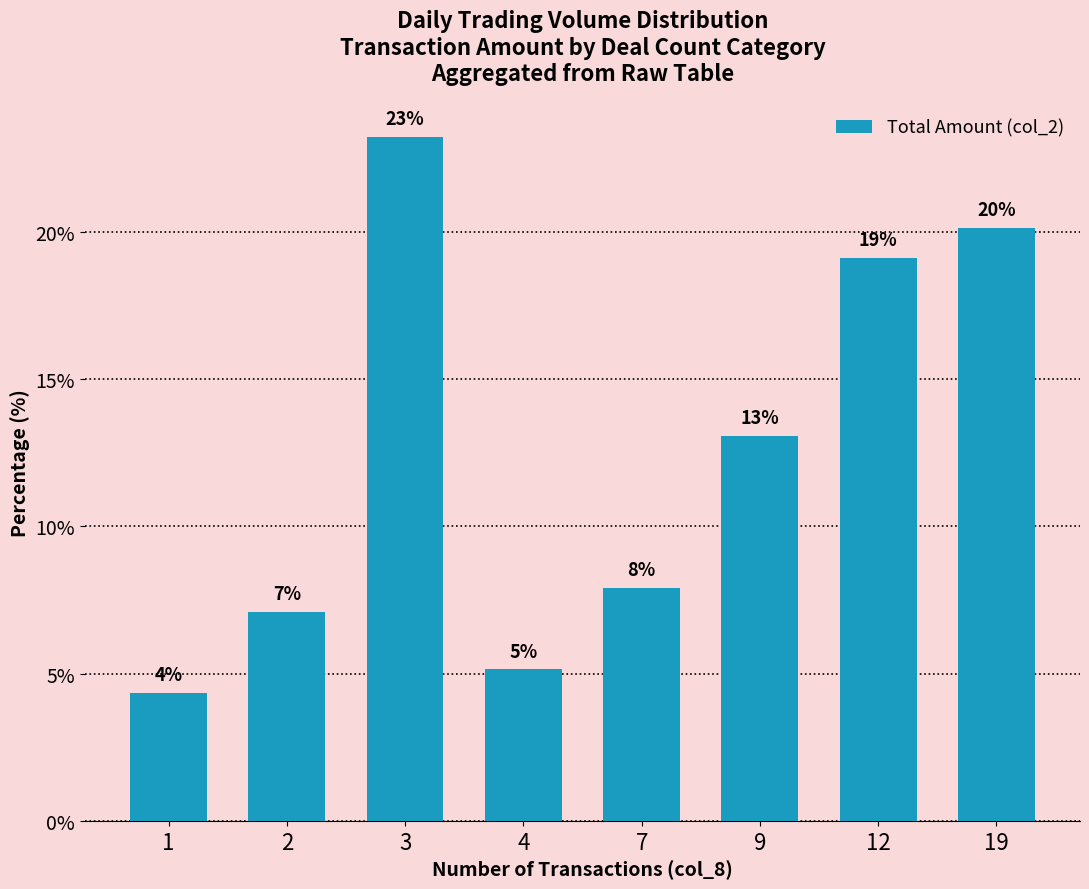

How many bars are there in total?

8